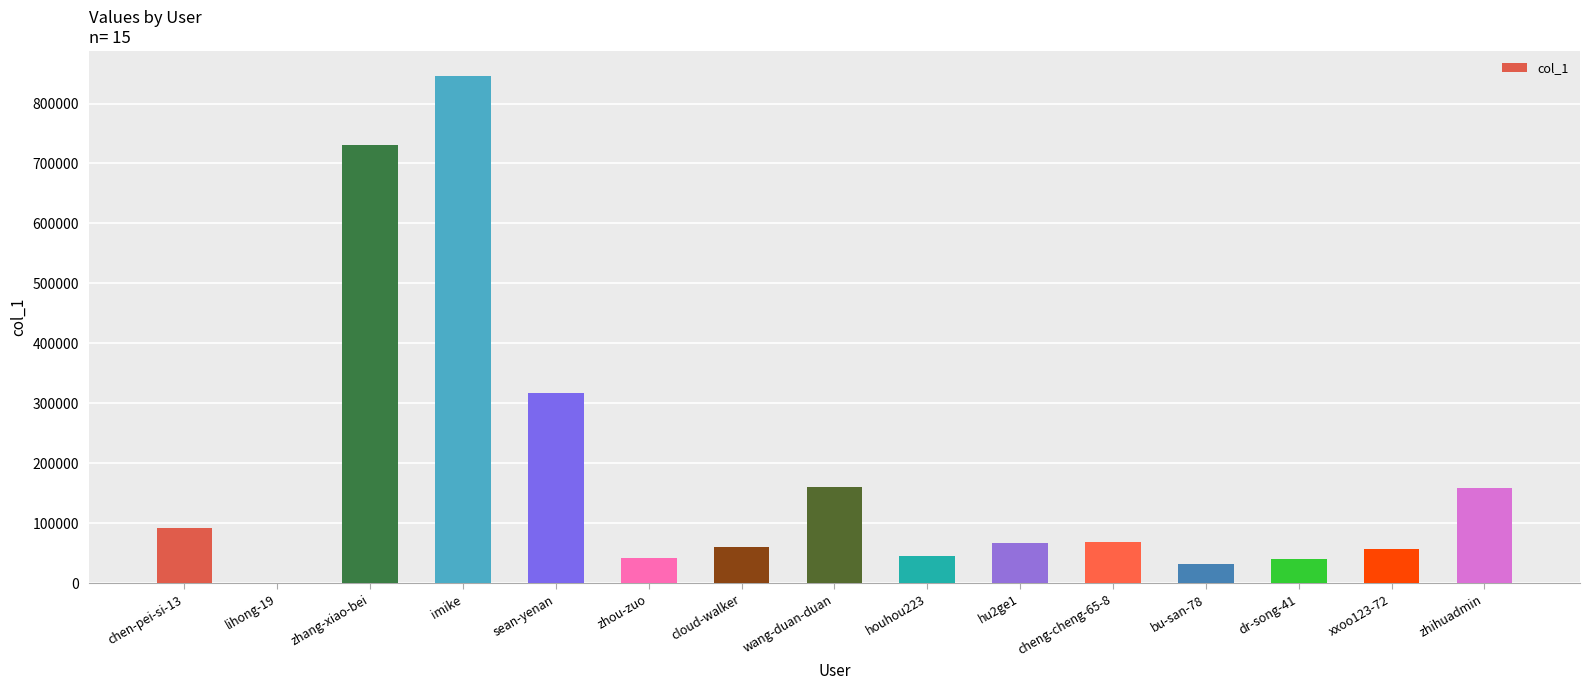

Which has a higher value, bu-san-78 or zhang-xiao-bei?

zhang-xiao-bei